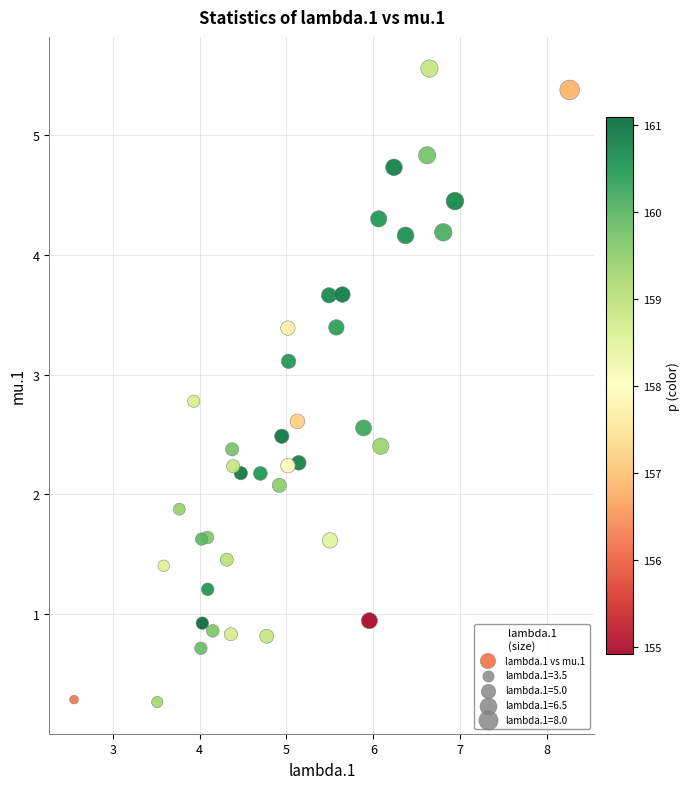

What is the range of X values (max minus min)?

5.7